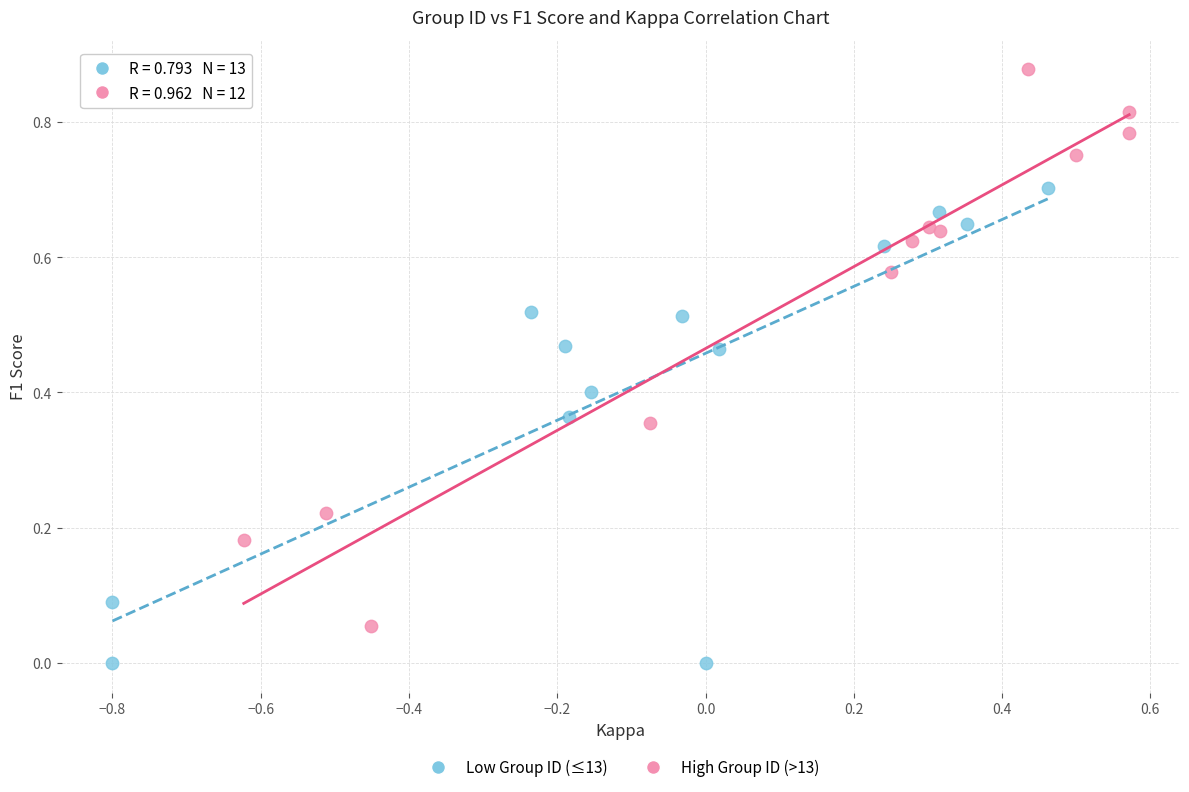

Which series contains the highest Y value?

High Group ID (>13)